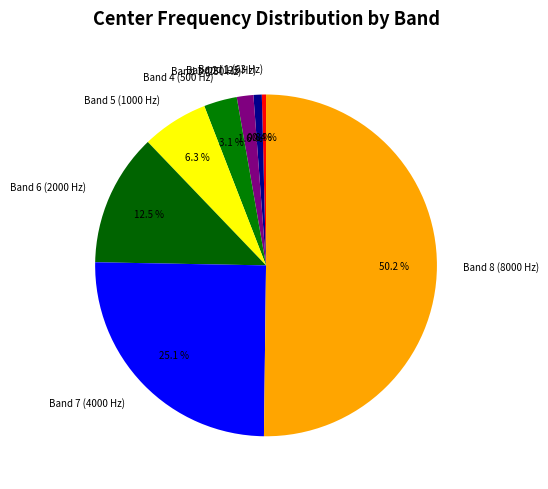

How many segments does this pie chart have?

8